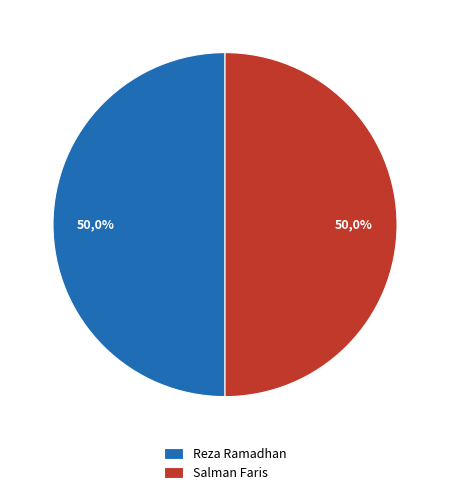

Which slice is the largest?

Reza Ramadhan